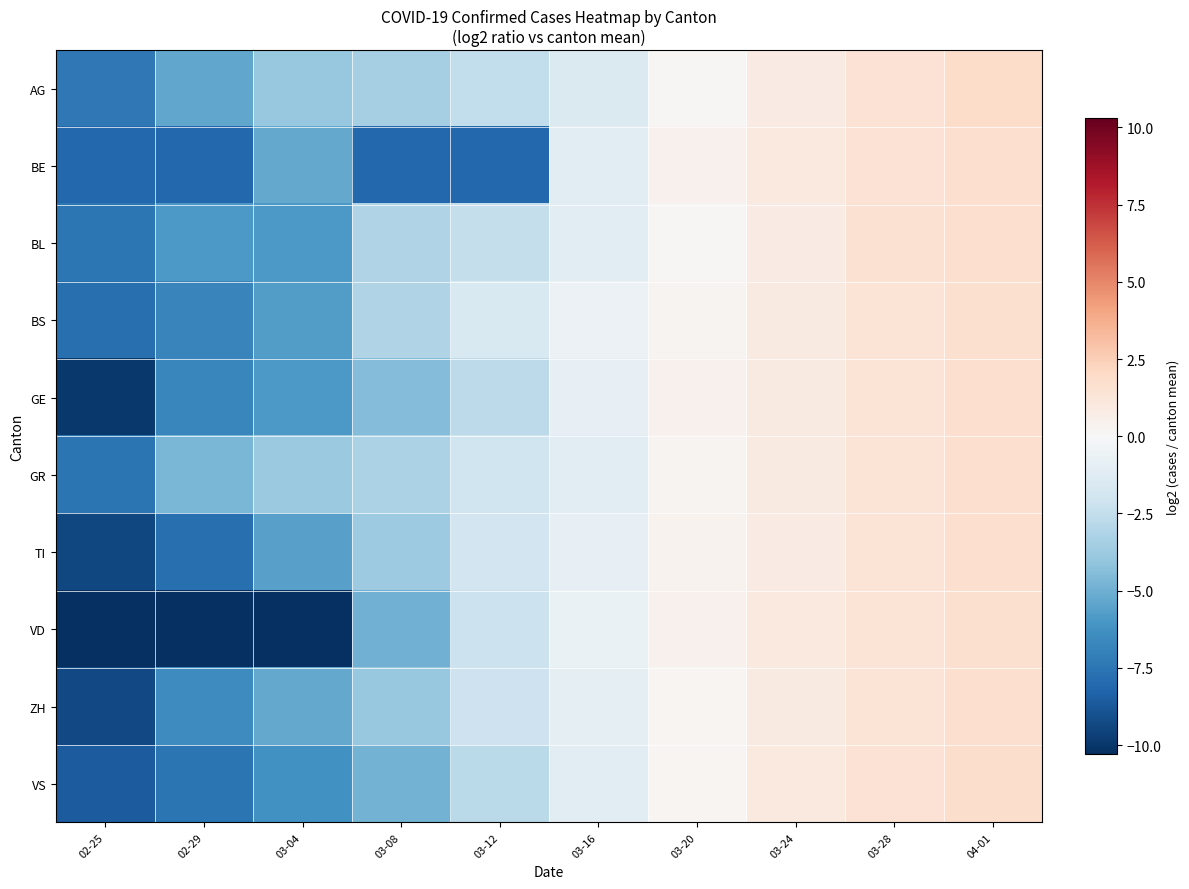

Reading right to left, list all the values displayed in this chart.

AG: 04-01=1.9	03-28=1.5	03-24=0.8	03-20=0.1	03-16=-1.5	03-12=-2.5	03-08=-3.4	03-04=-3.9	02-29=-5.3	02-25=-7.3
BE: 04-01=1.7	03-28=1.5	03-24=1.0	03-20=0.5	03-16=-1.1	03-12=-8.1	03-08=-8.1	03-04=-5.3	02-29=-8.1	02-25=-8.1
BL: 04-01=1.8	03-28=1.5	03-24=0.8	03-20=0.1	03-16=-1.1	03-12=-2.5	03-08=-3.1	03-04=-5.9	02-29=-5.9	02-25=-7.5
BS: 04-01=1.7	03-28=1.4	03-24=0.9	03-20=0.3	03-16=-0.6	03-12=-1.6	03-08=-3.1	03-04=-5.8	02-29=-6.8	02-25=-7.8
GE: 04-01=1.8	03-28=1.4	03-24=0.9	03-20=0.4	03-16=-0.8	03-12=-2.7	03-08=-4.4	03-04=-5.9	02-29=-6.8	02-25=-9.9
GR: 04-01=1.7	03-28=1.4	03-24=0.9	03-20=0.3	03-16=-1.1	03-12=-2.1	03-08=-3.3	03-04=-3.8	02-29=-4.7	02-25=-7.5
TI: 04-01=1.7	03-28=1.4	03-24=0.9	03-20=0.4	03-16=-0.8	03-12=-2.0	03-08=-3.7	03-04=-5.6	02-29=-7.8	02-25=-9.4
VD: 04-01=1.6	03-28=1.4	03-24=1.0	03-20=0.5	03-16=-0.7	03-12=-2.2	03-08=-4.9	03-04=-10.3	02-29=-10.3	02-25=-10.3
ZH: 04-01=1.8	03-28=1.4	03-24=1.0	03-20=0.2	03-16=-0.9	03-12=-2.2	03-08=-3.9	03-04=-5.3	02-29=-6.5	02-25=-9.3
VS: 04-01=1.8	03-28=1.5	03-24=1.0	03-20=0.2	03-16=-1.1	03-12=-2.8	03-08=-4.8	03-04=-6.2	02-29=-7.5	02-25=-8.5